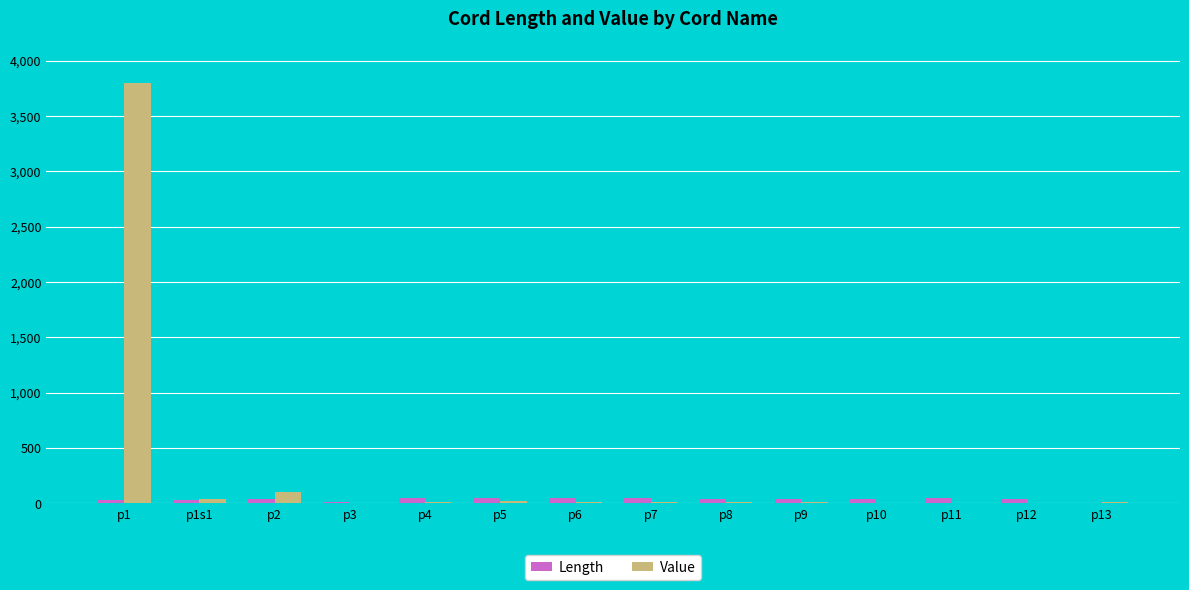

What is the highest value of the Value series?

3800.0